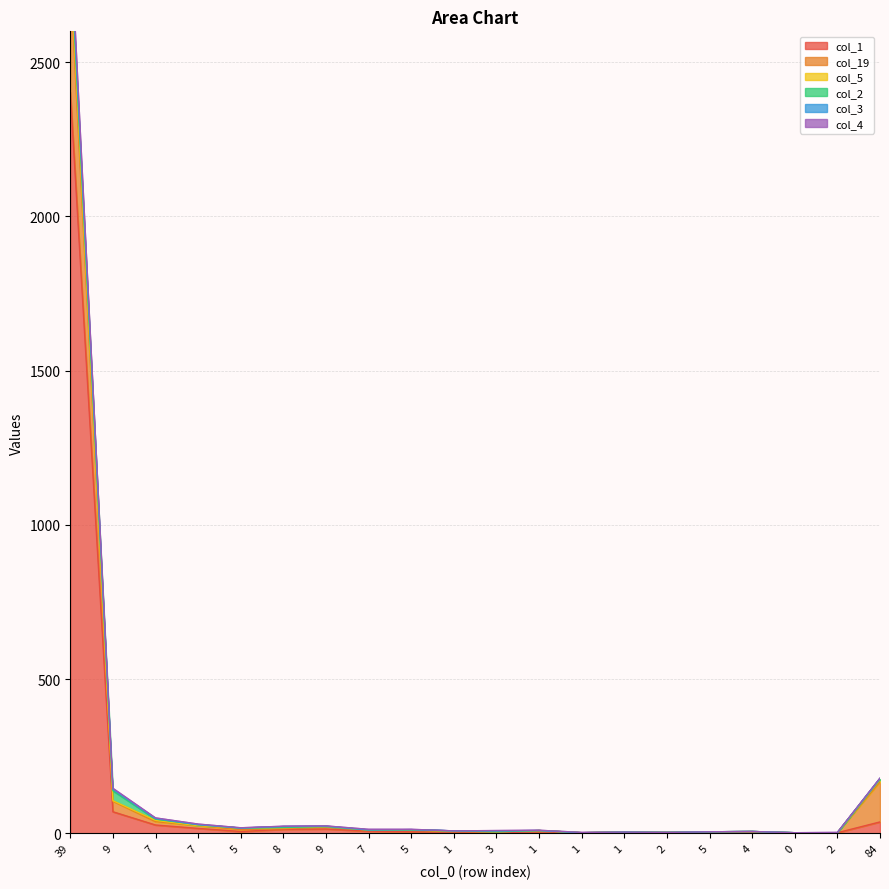

Rank the categories by col_4 value from lowest to highest.

1, 0, 2, 2, 1, 5, 4, 1, 3, 1, 7, 5, 5, 8, 9, 7, 7, 9, 84, 39